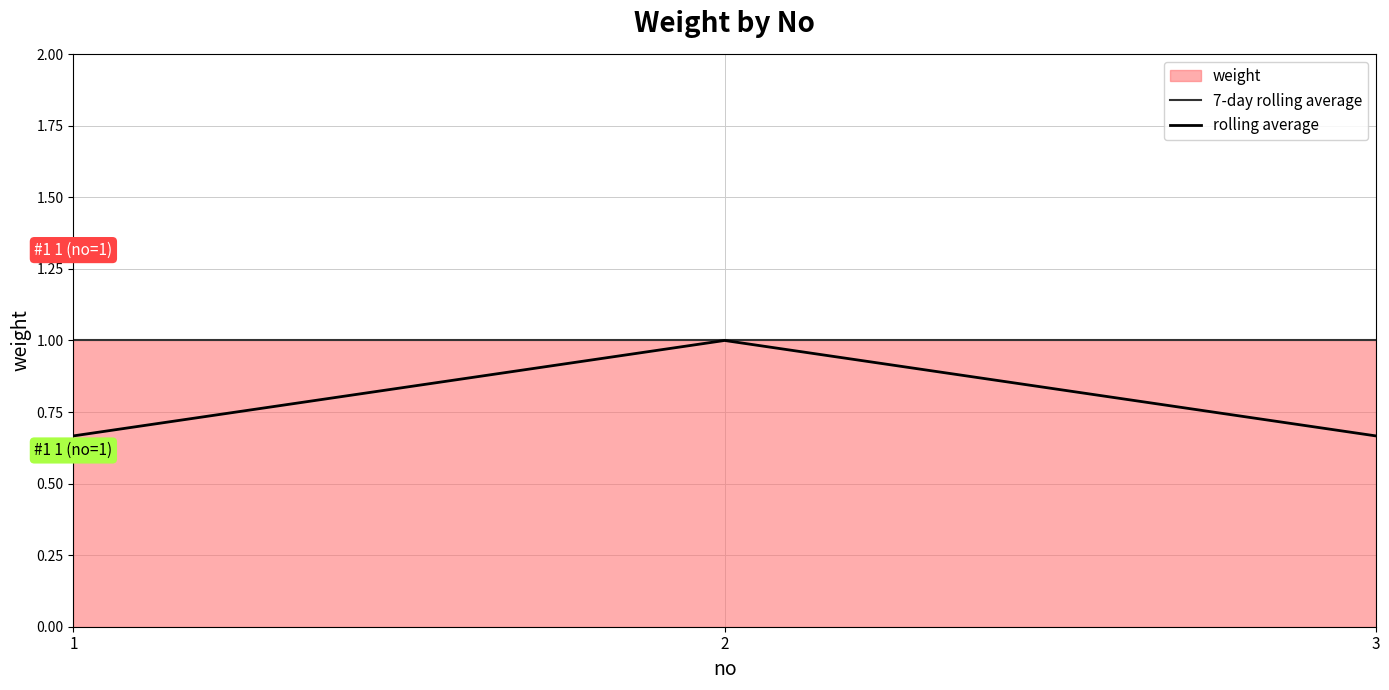

Which series has the largest total across all categories?

7-day rolling average